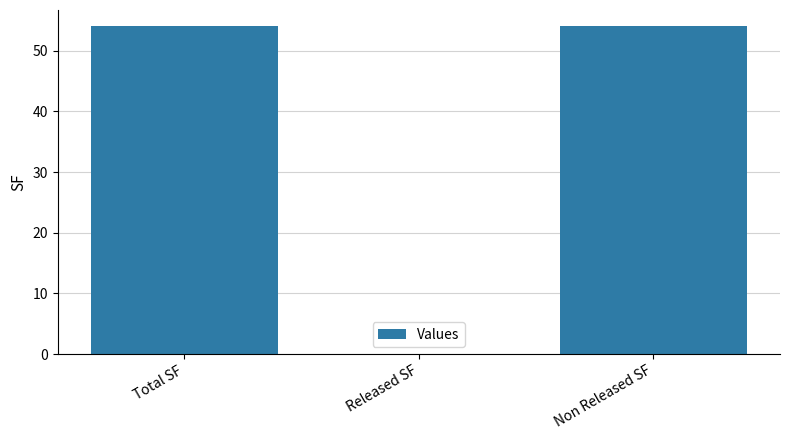

What is the sum of all values?

108